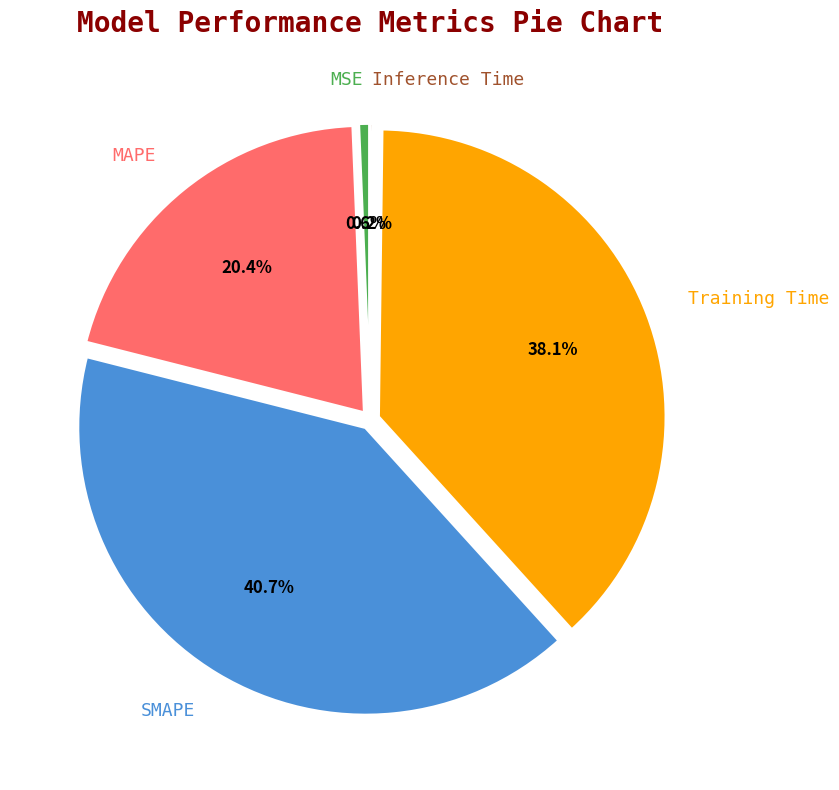

The MAPE slice represents 35% of the pie. True or false?

False